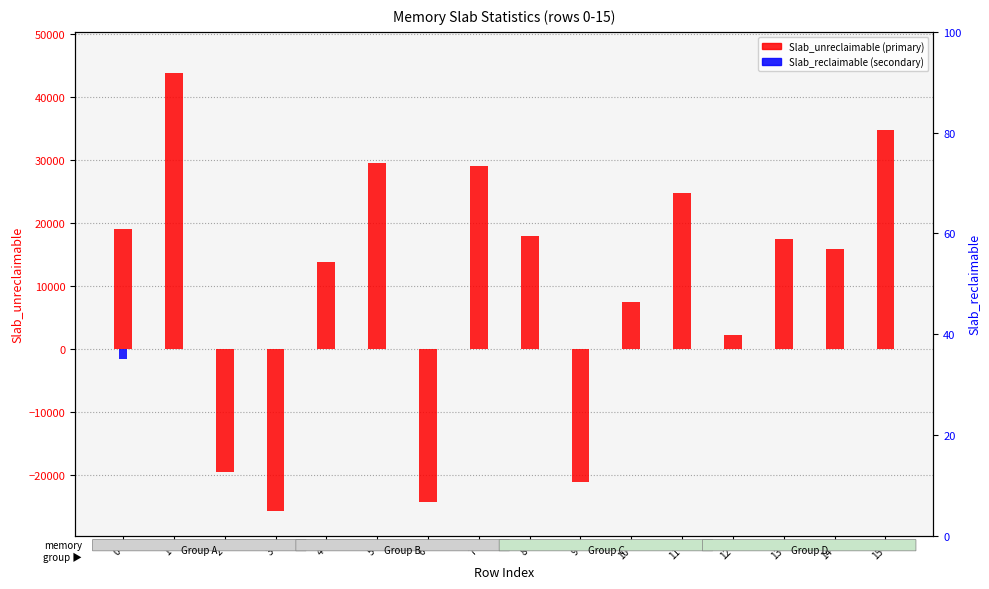

What is the greatest value displayed?

43824